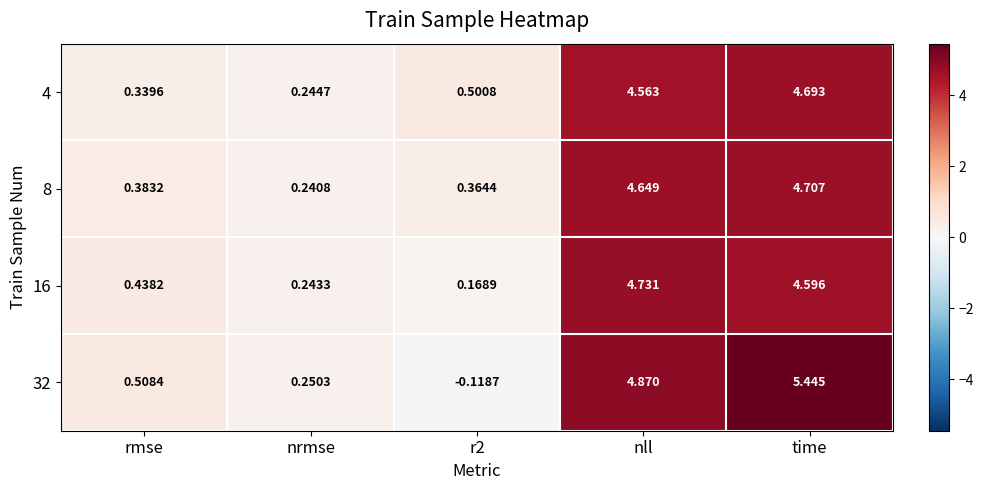

Where does the 32 series first go above 0?

rmse